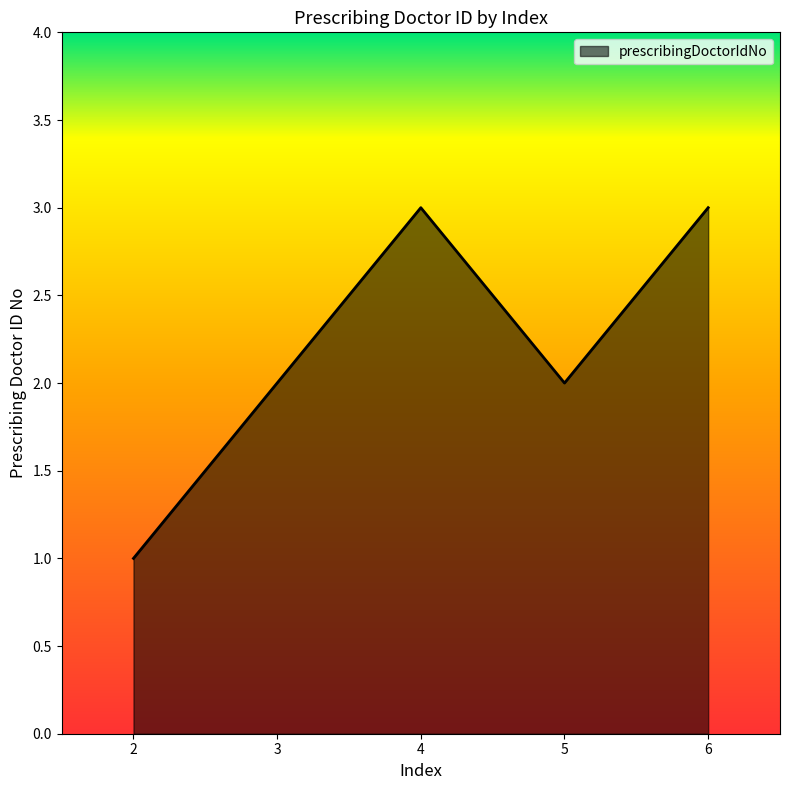

What is the change in value from 2 to 3?

+1